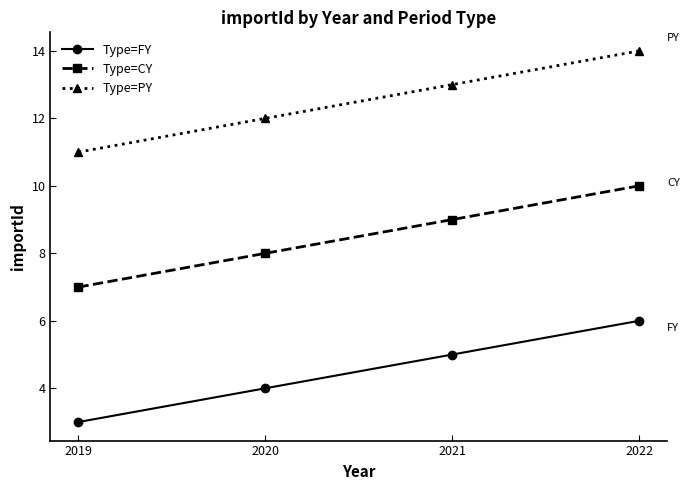

Reading left to right, what are all the values shown in this chart?

FY: 3	4	5	6
CY: 7	8	9	10
PY: 11	12	13	14